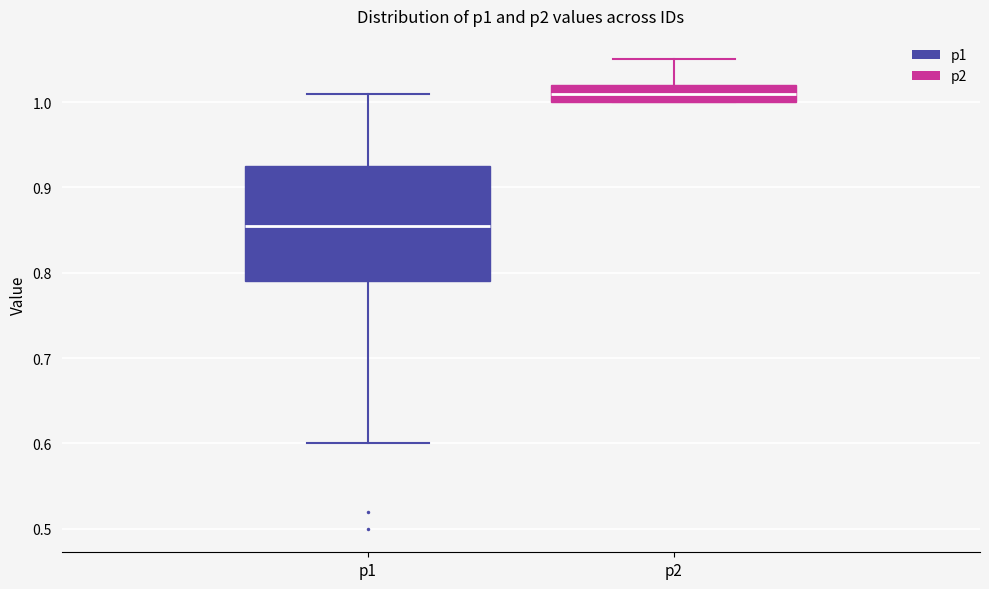

Which box's median line is the highest?

p2